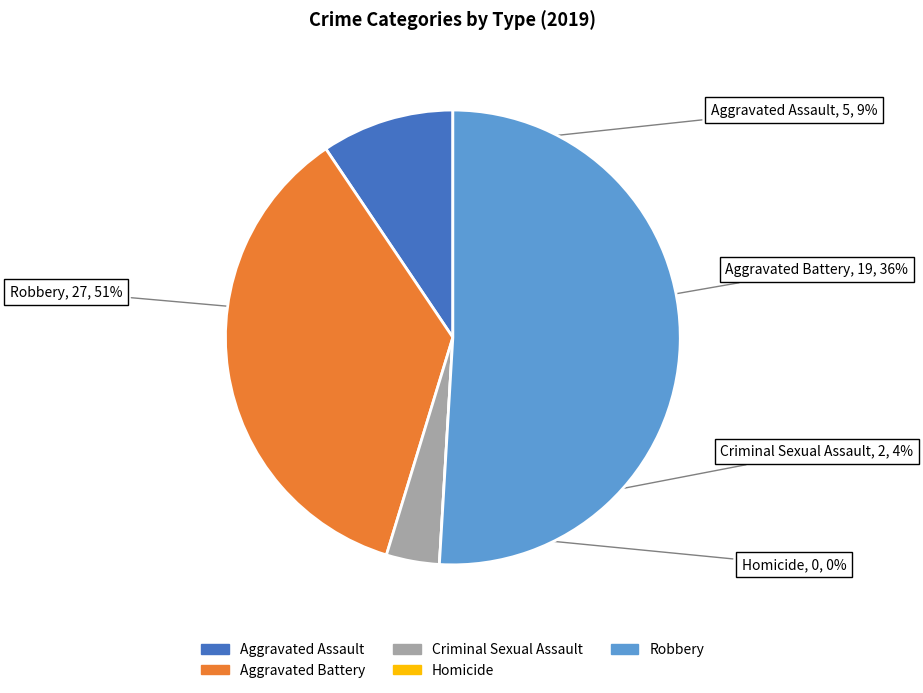

Does Robbery account for over 50% of the chart?

Yes